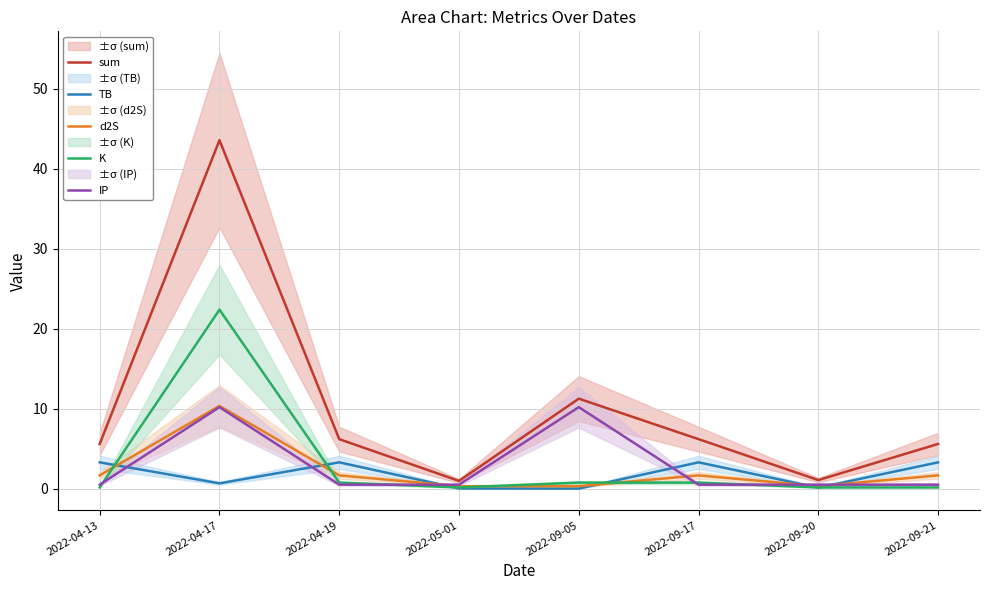

What is the spread (max minus min) of values at 2022-04-19?

5.7